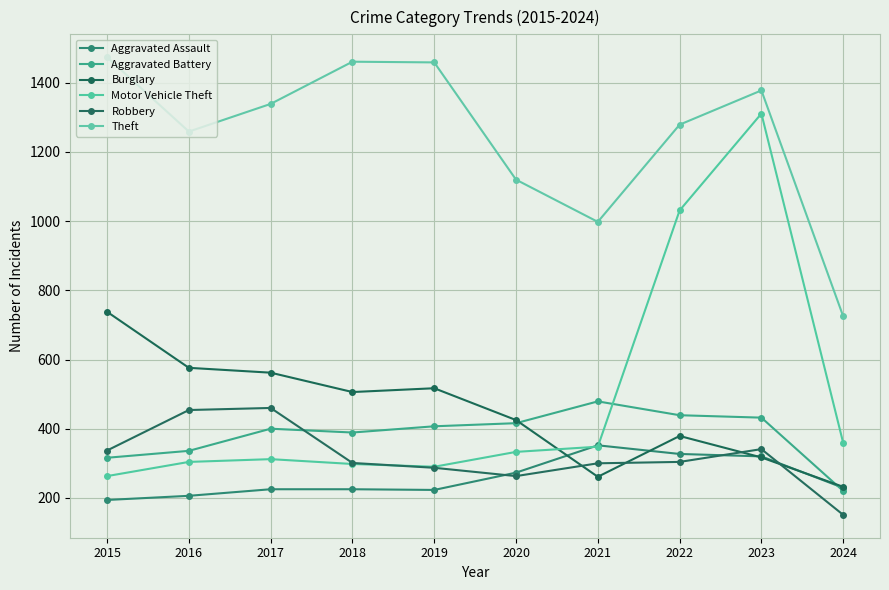

Reading left to right, transcribe all the data shown in this chart.

Aggravated Assault: 194	206	225	225	223	273	352	327	320	229
Aggravated Battery: 316	336	400	389	407	416	479	439	432	220
Burglary: 738	576	562	506	517	425	261	379	317	232
Motor Vehicle Theft: 263	304	312	298	290	333	348	1031	1311	359
Robbery: 337	454	460	301	287	263	300	304	341	151
Theft: 1474	1259	1339	1461	1459	1120	998	1279	1378	725